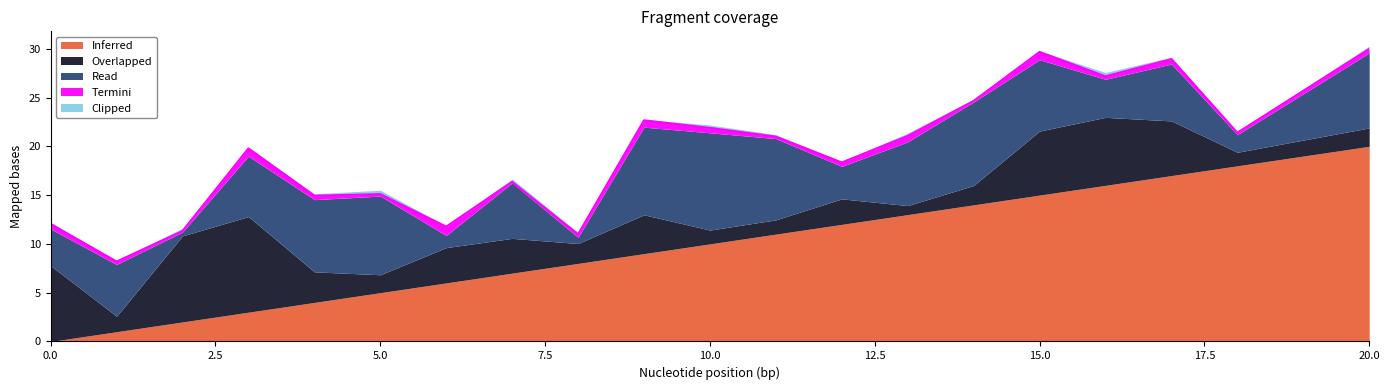

What is the spread (max minus min) of values at 9?

8.9